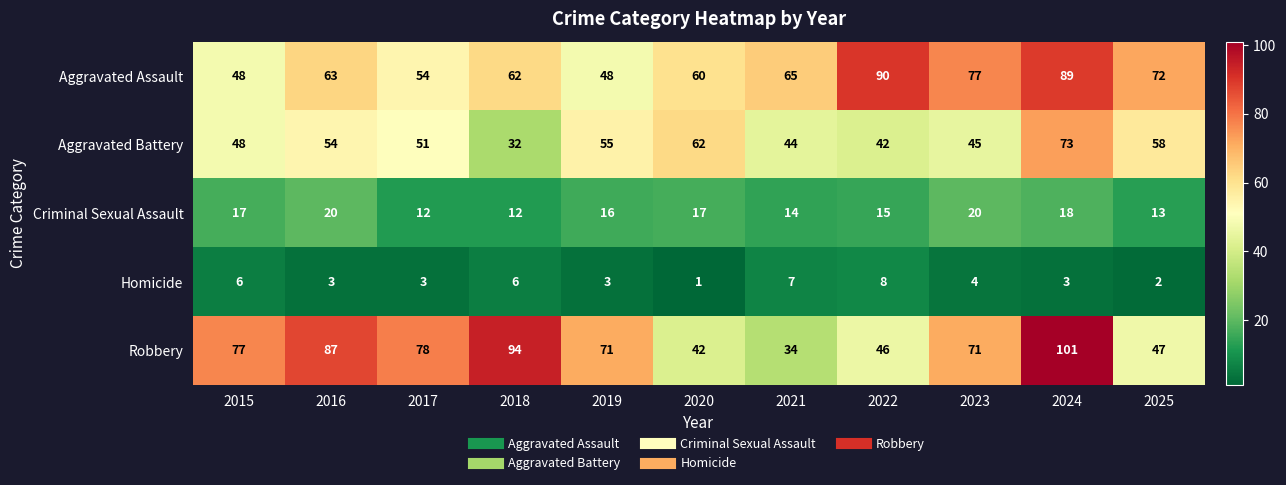

Is it true that Aggravated Assault equals 48 at 2015?

True